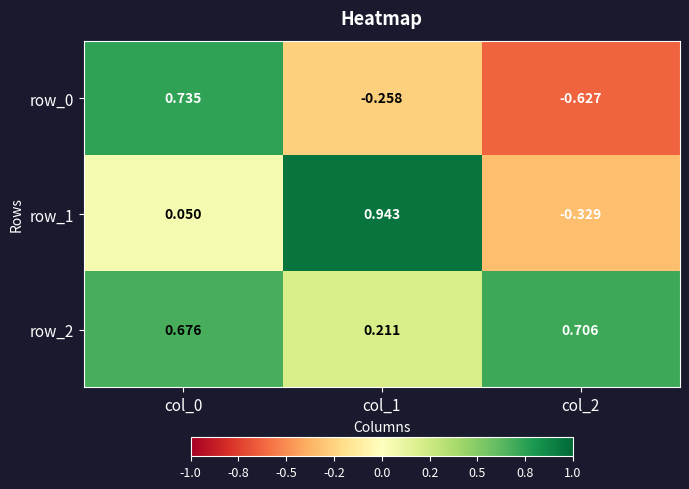

Count the number of categories in the chart.

3